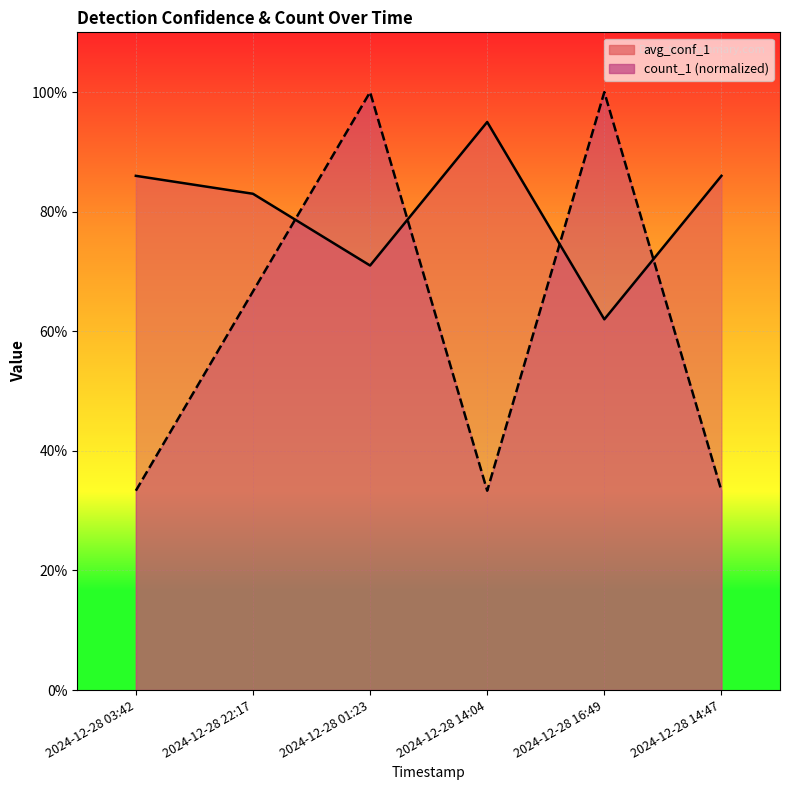

The avg_conf_1 series shows 0.4 at 2024-12-28 16:49. True or false?

False